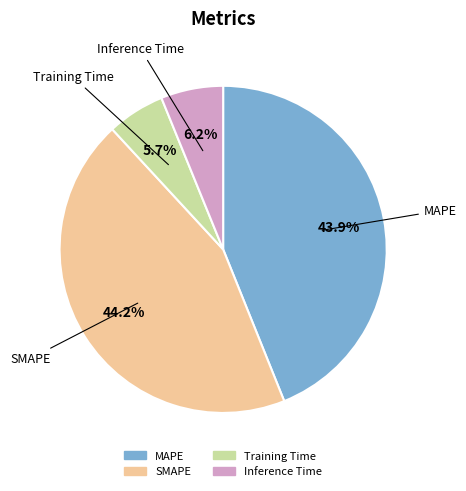

Is it true that MAPE is 37% of the pie?

False